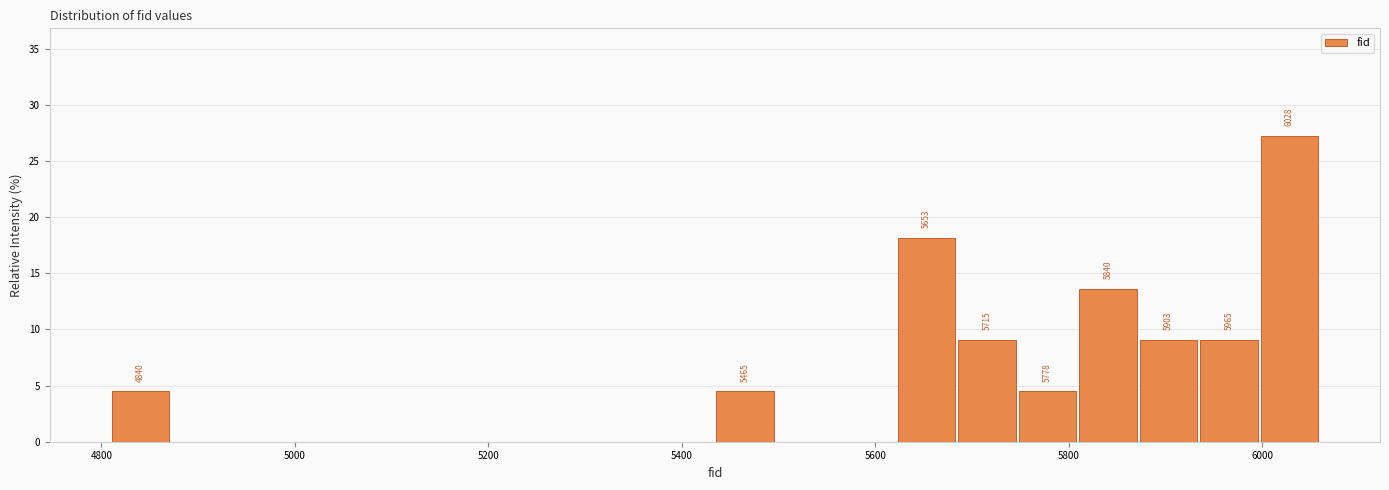

Read against the x-axis, roughly where is the centre of the tallest bar?

6020